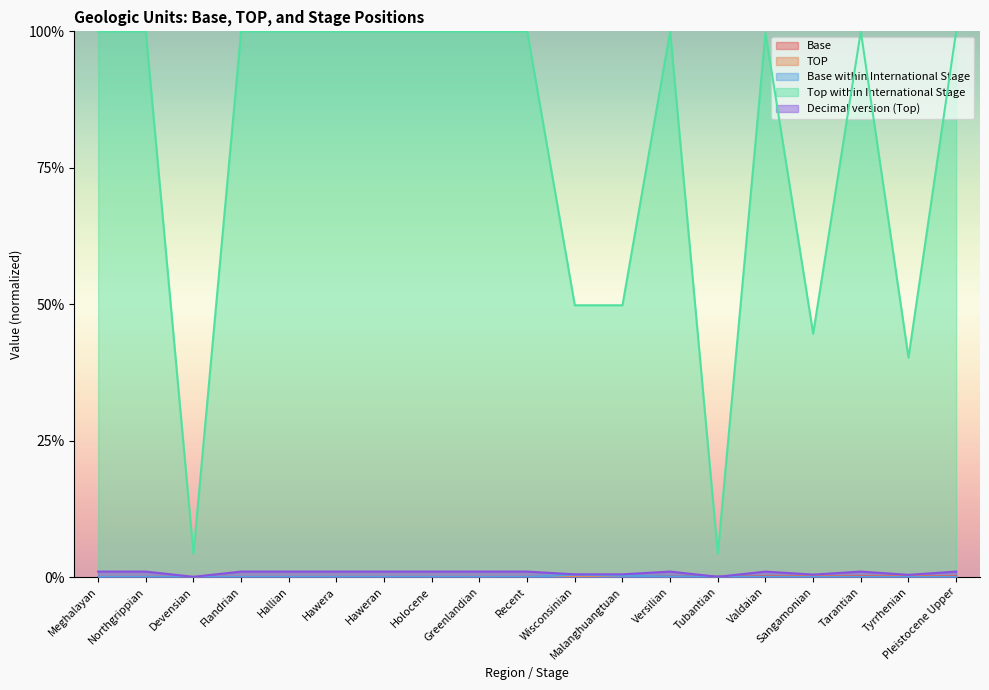

True or false: Base and Top within International Stage intersect in this chart.

False